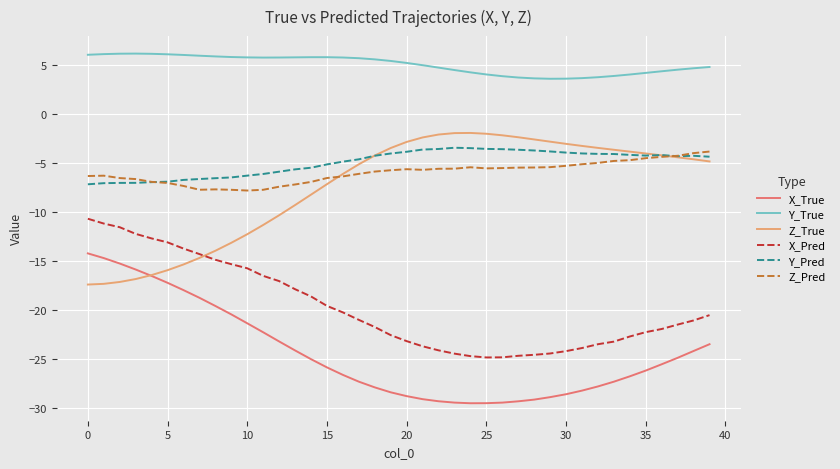

True or false: Y_True and Z_True cross at least once.

False